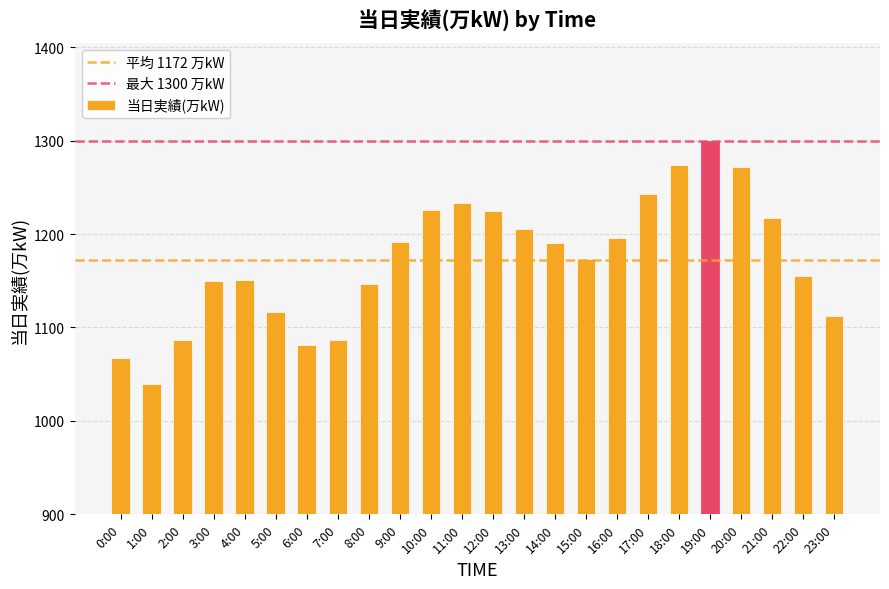

What is the sum of all values?

28138